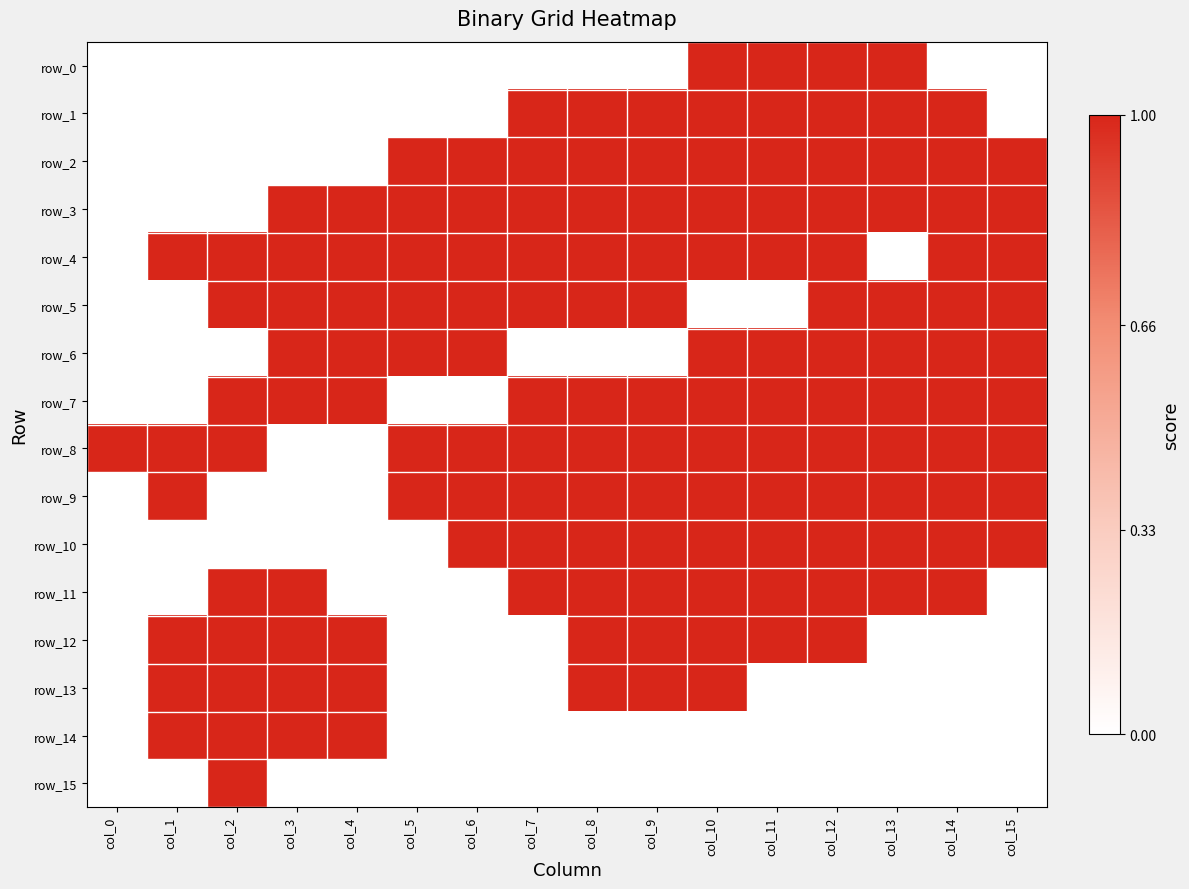

Reading right to left, what are all the values shown in this chart?

row_0: 0	0	1	1	1	1	0	0	0	0	0	0	0	0	0	0
row_1: 0	1	1	1	1	1	1	1	1	0	0	0	0	0	0	0
row_2: 1	1	1	1	1	1	1	1	1	1	1	0	0	0	0	0
row_3: 1	1	1	1	1	1	1	1	1	1	1	1	1	0	0	0
row_4: 1	1	0	1	1	1	1	1	1	1	1	1	1	1	1	0
row_5: 1	1	1	1	0	0	1	1	1	1	1	1	1	1	0	0
row_6: 1	1	1	1	1	1	0	0	0	1	1	1	1	0	0	0
row_7: 1	1	1	1	1	1	1	1	1	0	0	1	1	1	0	0
row_8: 1	1	1	1	1	1	1	1	1	1	1	0	0	1	1	1
row_9: 1	1	1	1	1	1	1	1	1	1	1	0	0	0	1	0
row_10: 1	1	1	1	1	1	1	1	1	1	0	0	0	0	0	0
row_11: 0	1	1	1	1	1	1	1	1	0	0	0	1	1	0	0
row_12: 0	0	0	1	1	1	1	1	0	0	0	1	1	1	1	0
row_13: 0	0	0	0	0	1	1	1	0	0	0	1	1	1	1	0
row_14: 0	0	0	0	0	0	0	0	0	0	0	1	1	1	1	0
row_15: 0	0	0	0	0	0	0	0	0	0	0	0	0	1	0	0